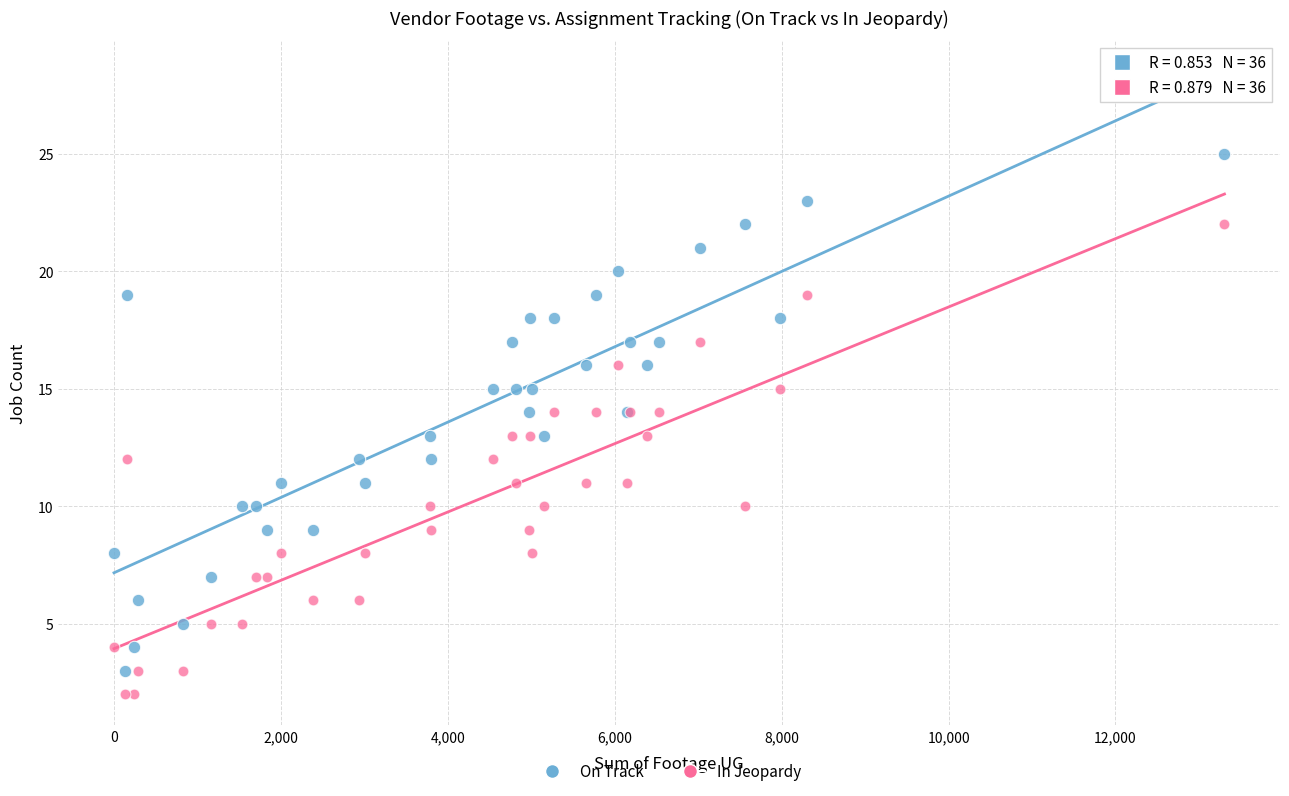

Which series reaches the minimum Y coordinate?

In Jeopardy